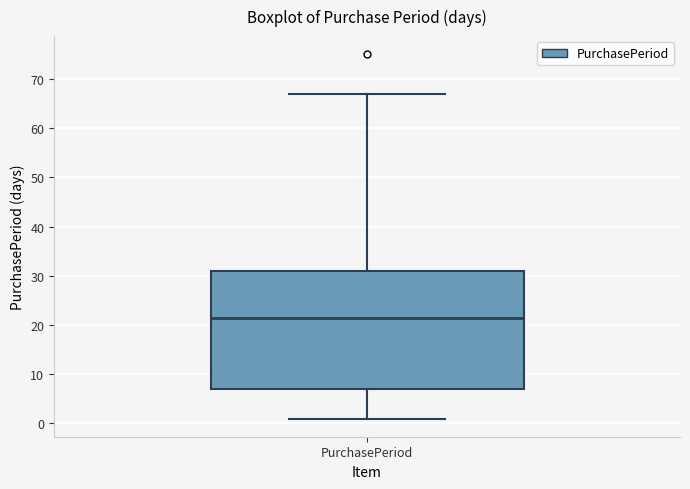

Transcribe this box plot: give where the median line is, the range the box spans, and where the two whiskers end, as read against the y-axis. The values are not printed on the chart, so give them approximately, as read against the axis.

median 22, box 7 to 31, whiskers 1 to 67